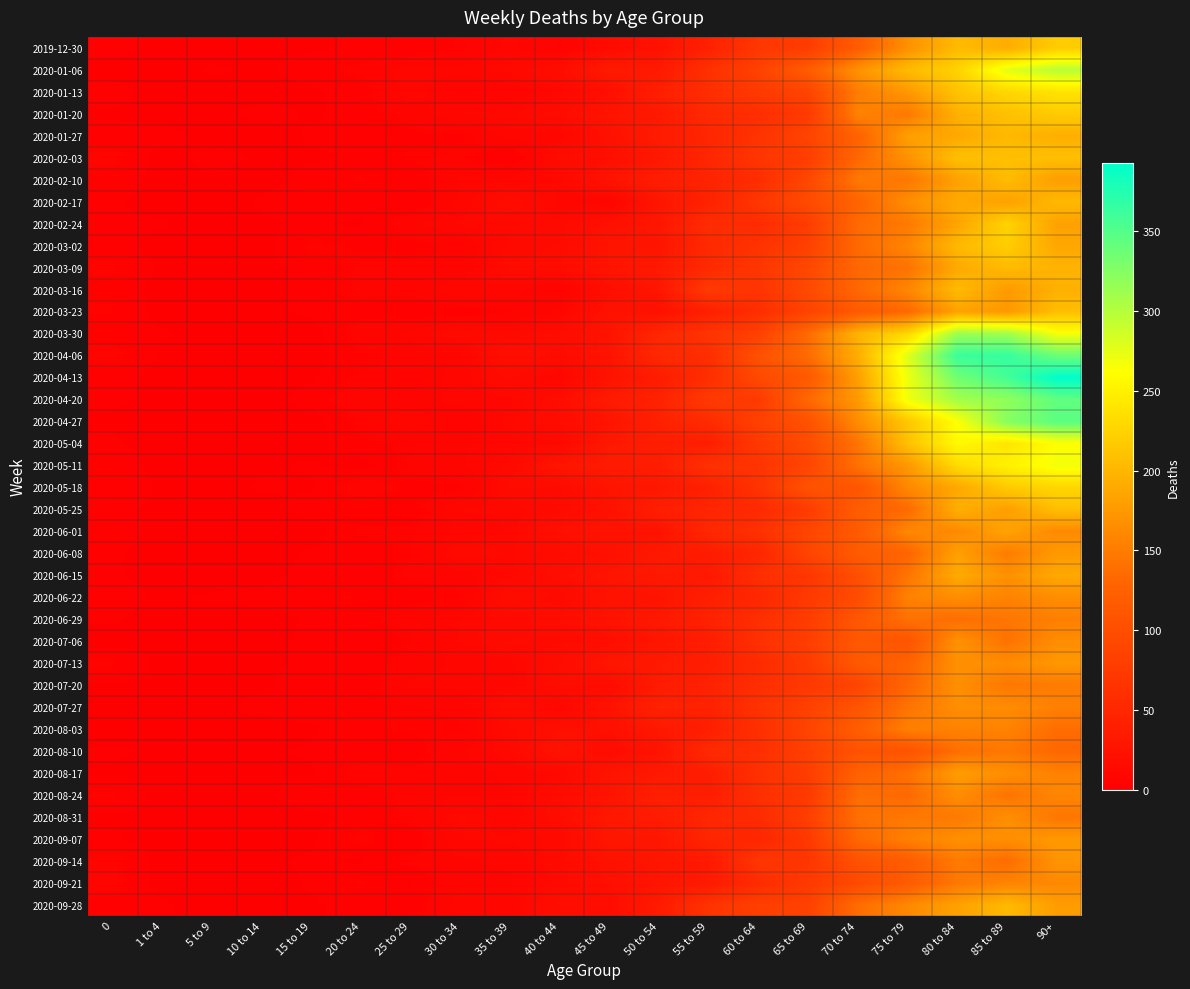

What is the difference between the highest and lowest values at 40 to 44?

23